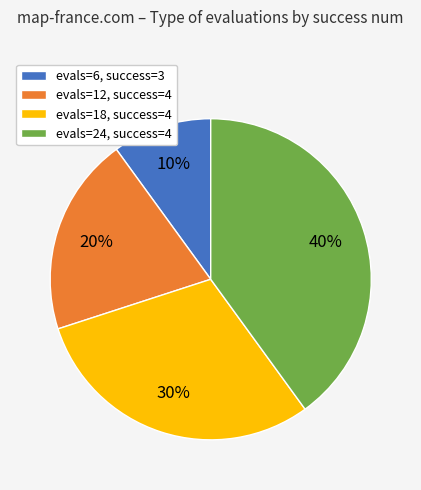

Rank the categories by value from lowest to highest.

evals=6, success=3, evals=12, success=4, evals=18, success=4, evals=24, success=4